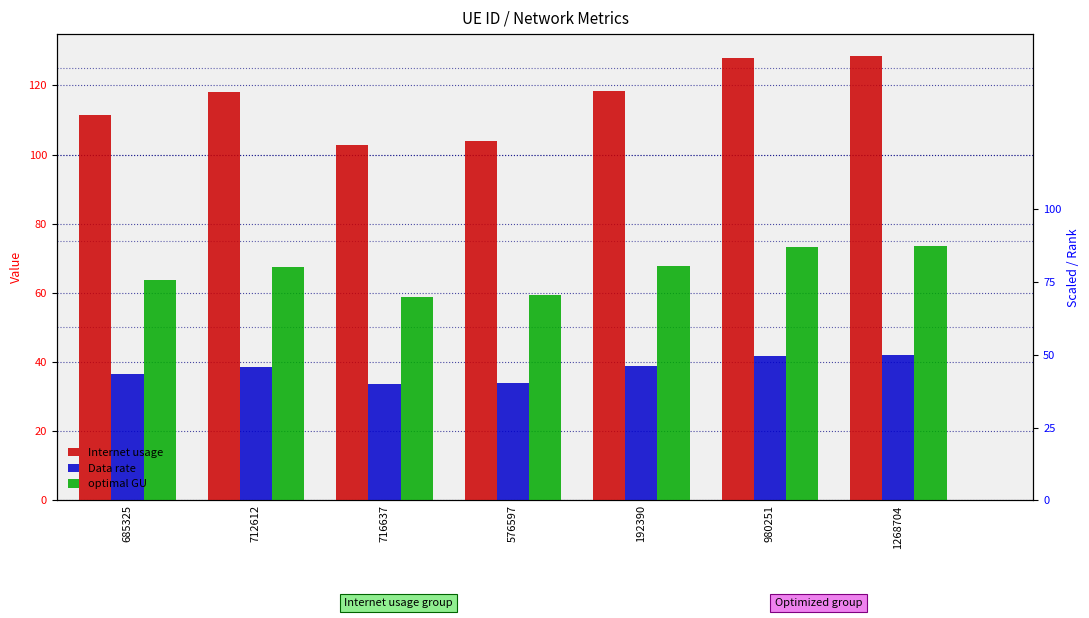

Read the optimal GU value at 980251.

73.2